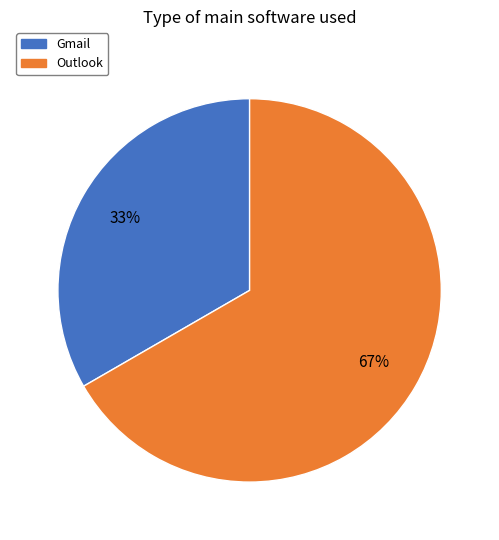

What is the ratio of the value at Gmail to the value at Outlook?

0.5